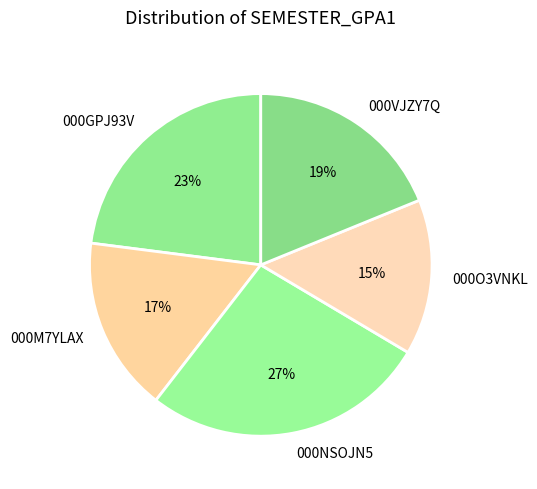

Do 000M7YLAX and 000NSOJN5 together represent more than half of the pie?

No